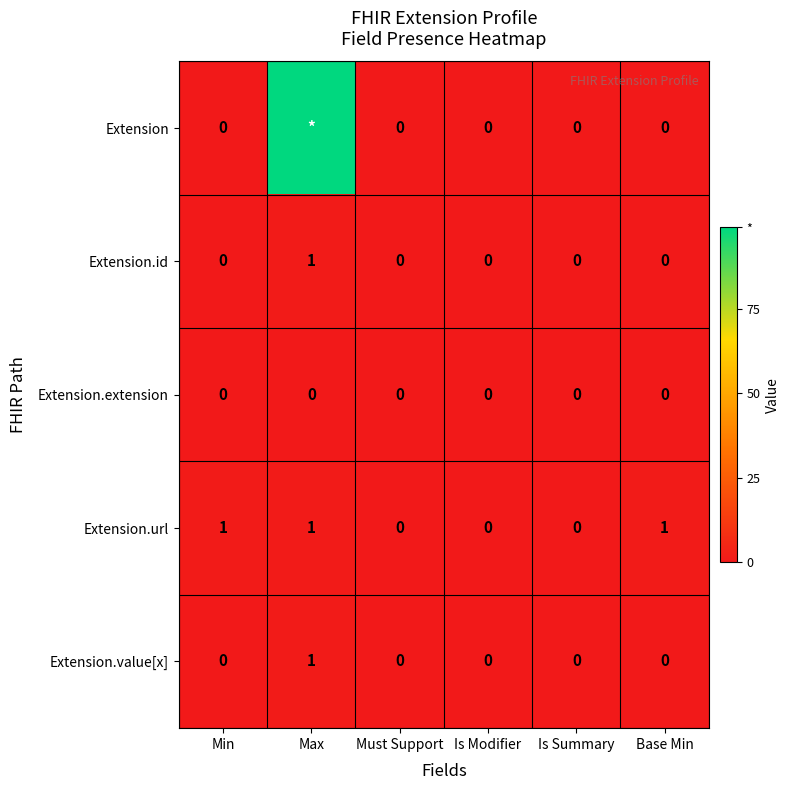

At which label does Extension.value[x] reach its peak?

Max